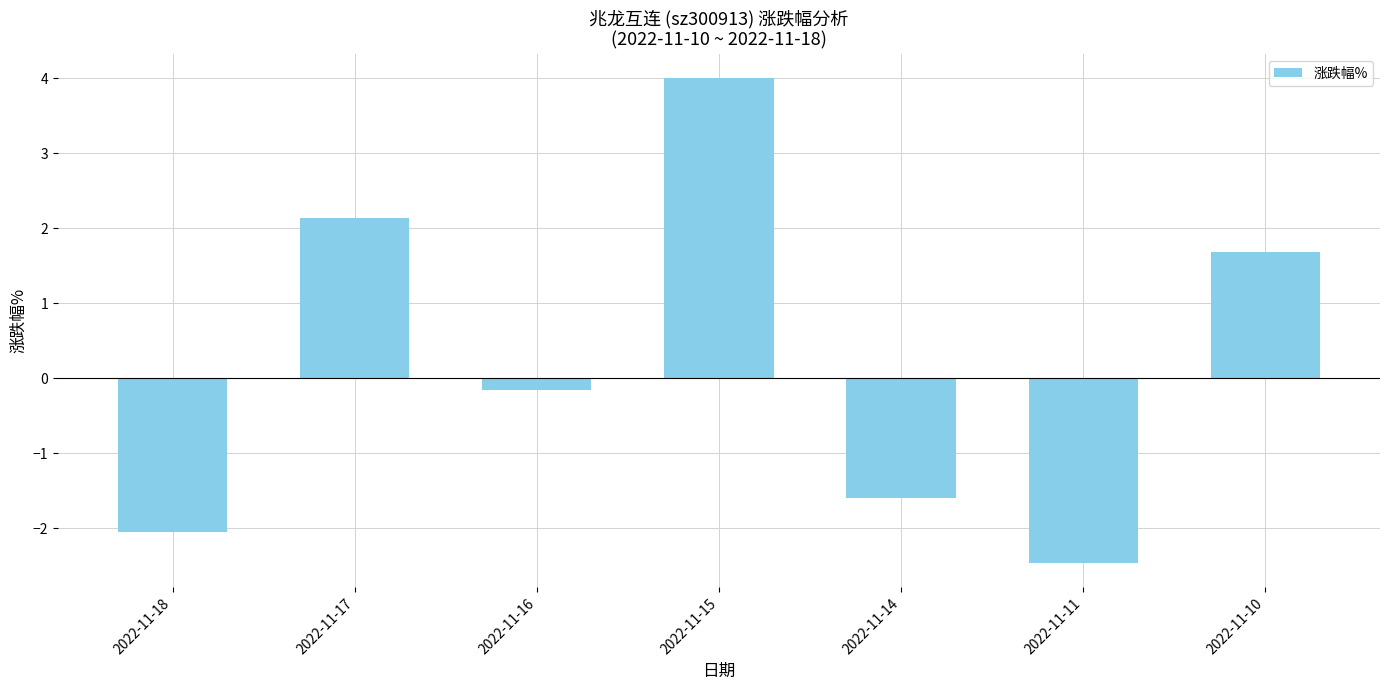

What is the change in value from 2022-11-18 to 2022-11-10?

+3.7